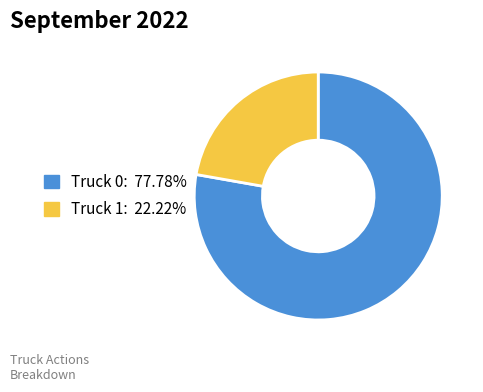

Which category has the smallest portion of the pie?

Truck 1